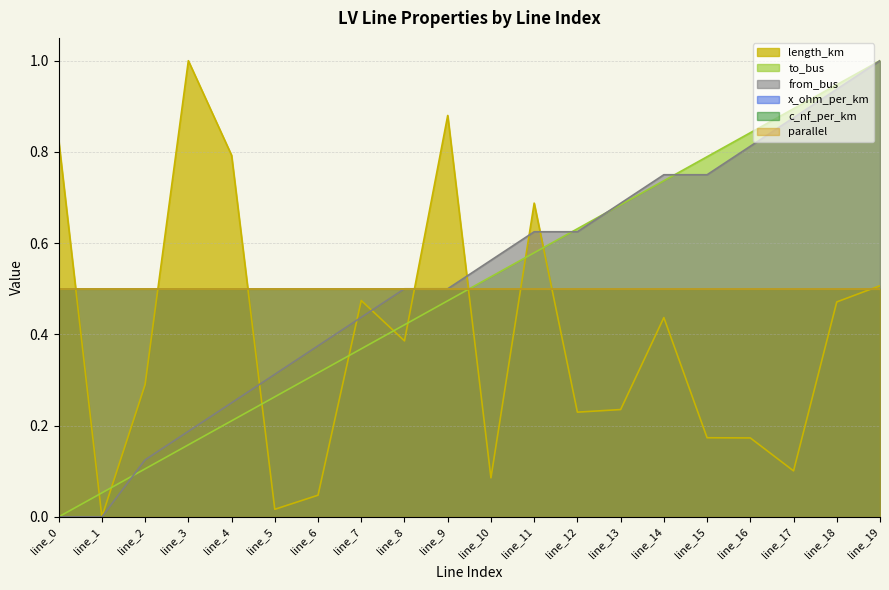

Is the value of from_bus at line_5 greater than the value of to_bus at line_17?

No